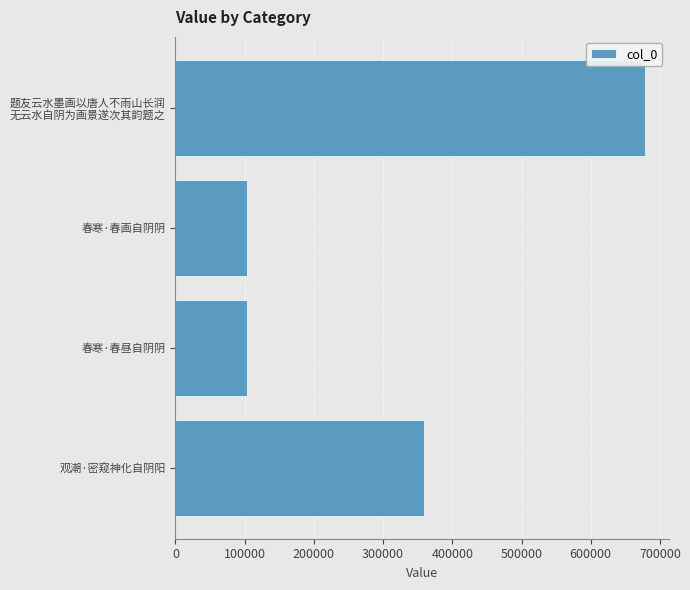

At which label is the value closest to 390790?

观潮·密窥神化自阴阳